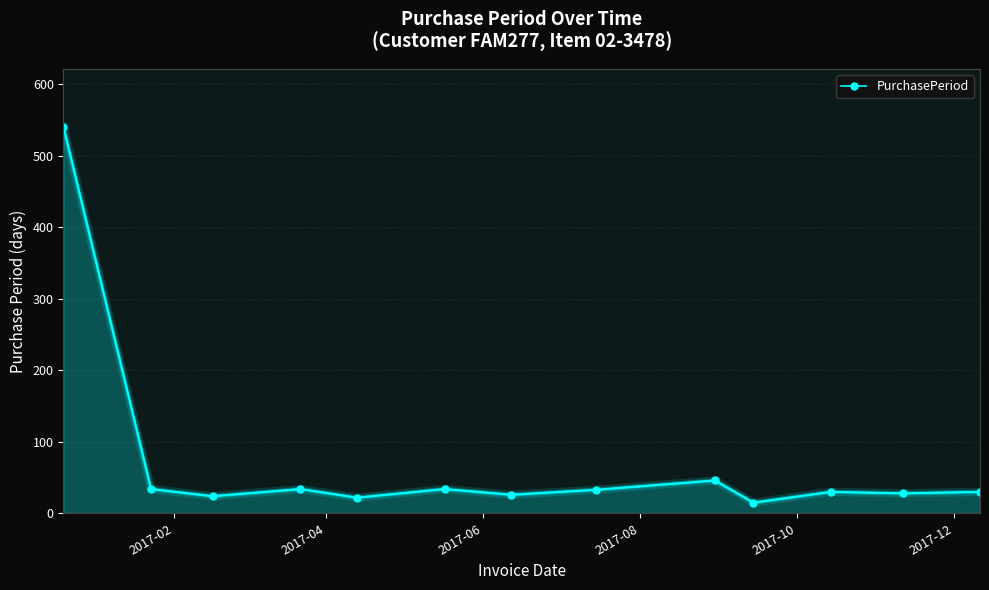

What is the greatest value displayed?

540